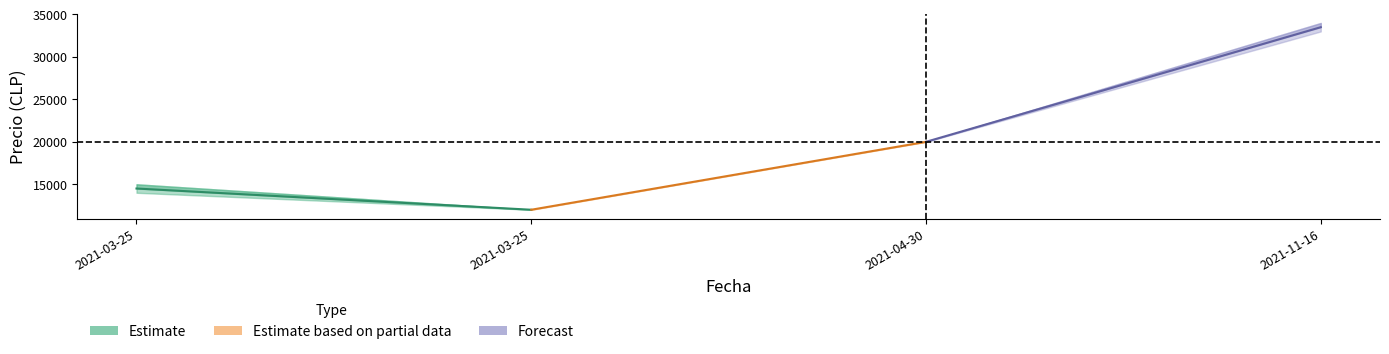

What is the difference between the highest and lowest values at 2021-11-16?

1000